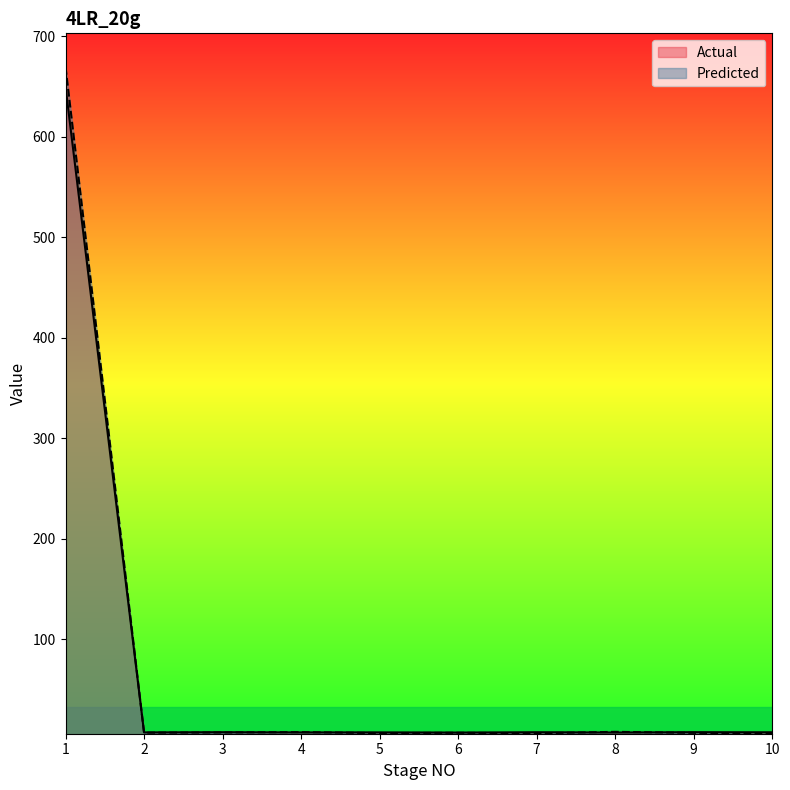

At which label is Actual closest to 328?

9